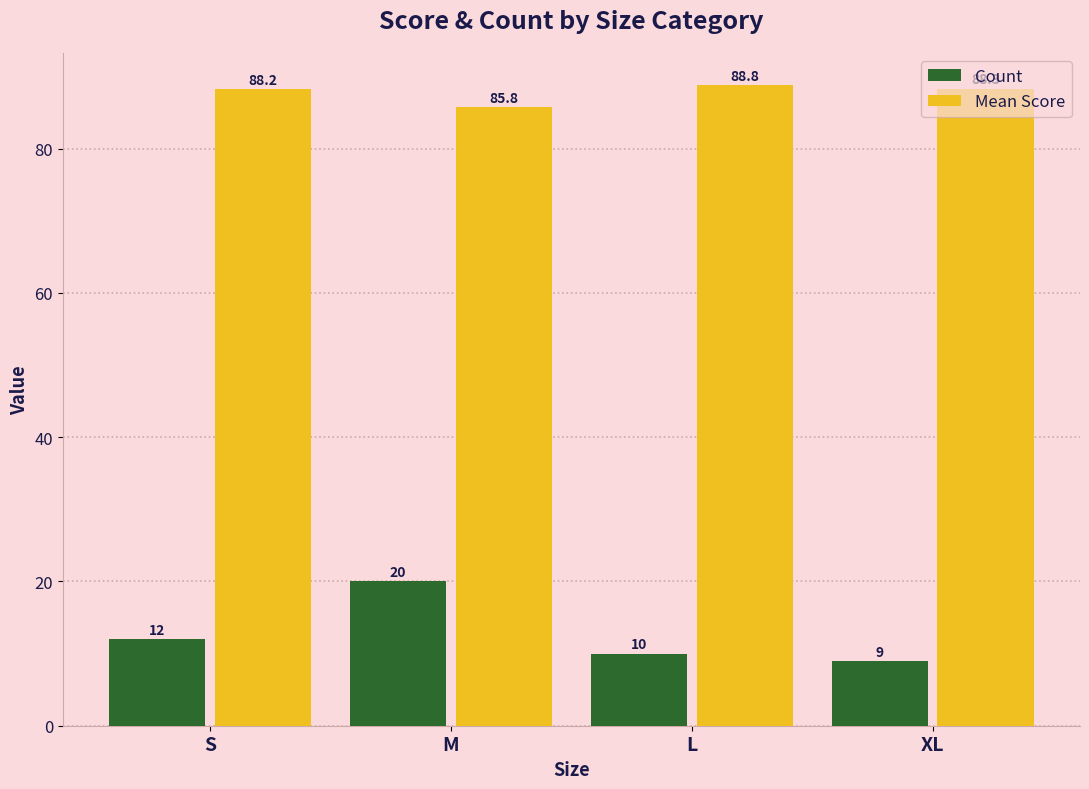

Which series has the widest spread of values?

Count